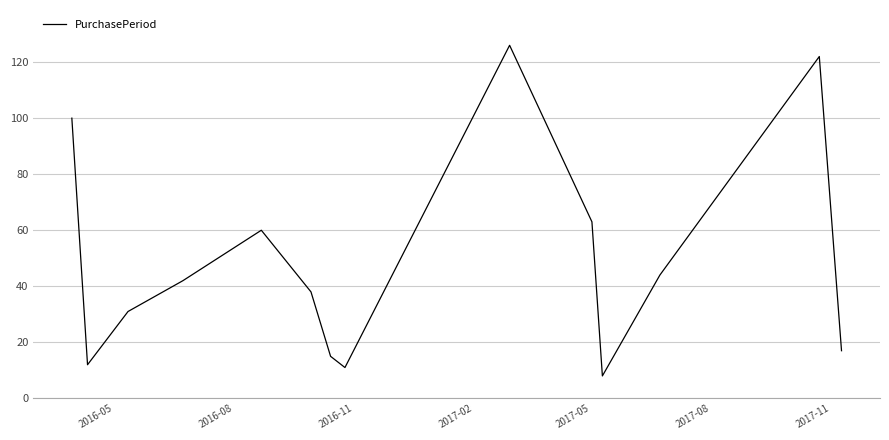

How many series are shown in this chart?

1